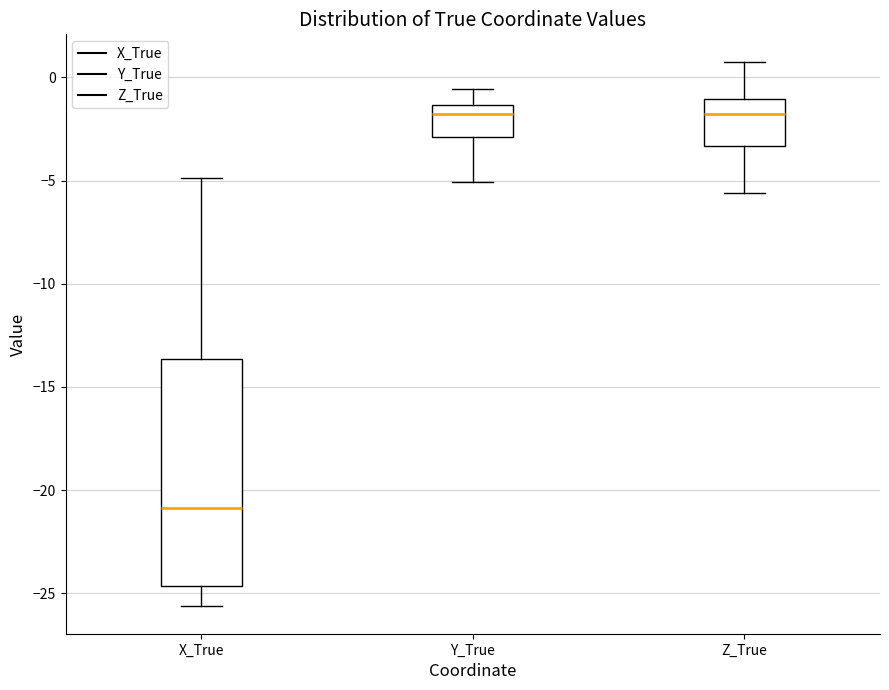

Where does the median line of the box for X_True sit on the y-axis? The values are not printed on the chart, so give them approximately, as read against the axis.

-21.0